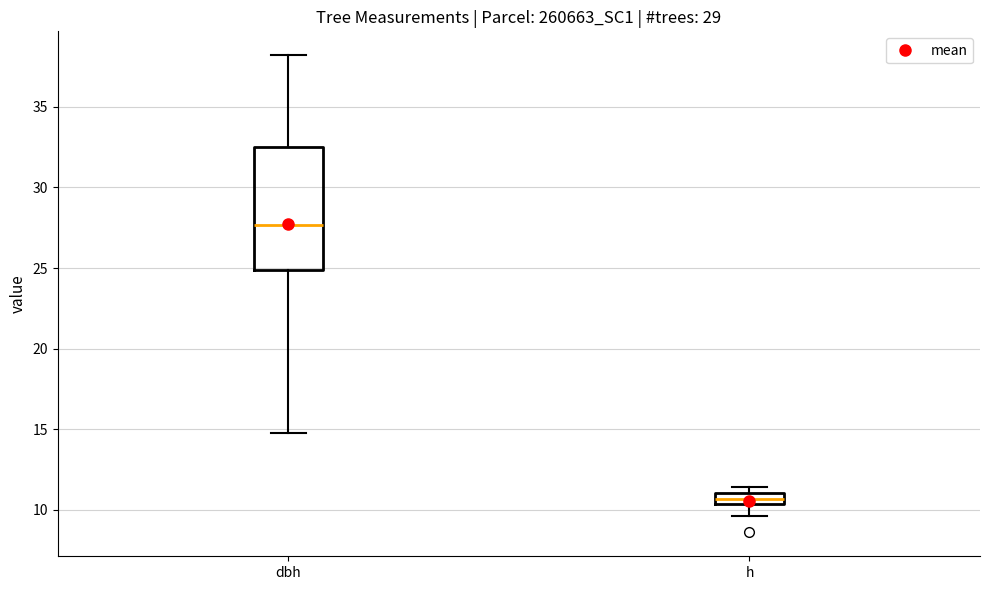

Which box's median line is the lowest?

h